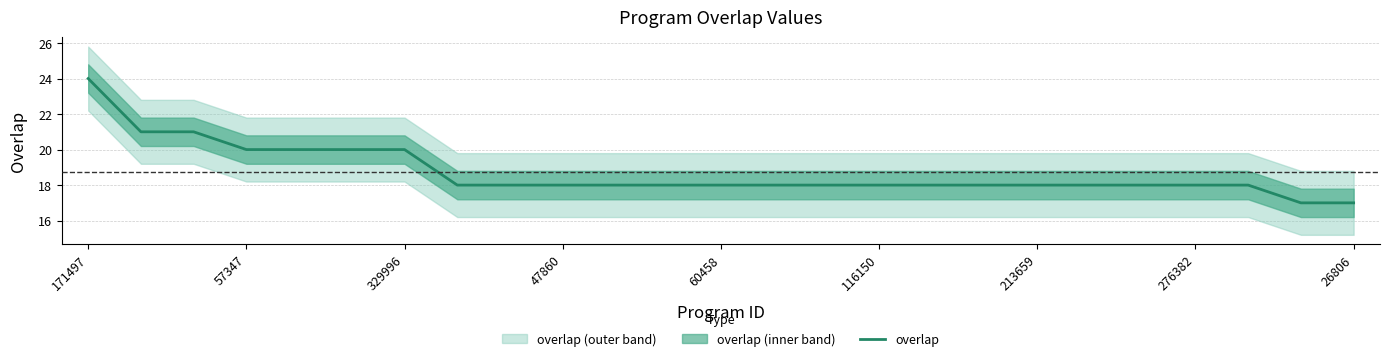

Approximately how many times larger is the value at 14 compared to 23?

1.1